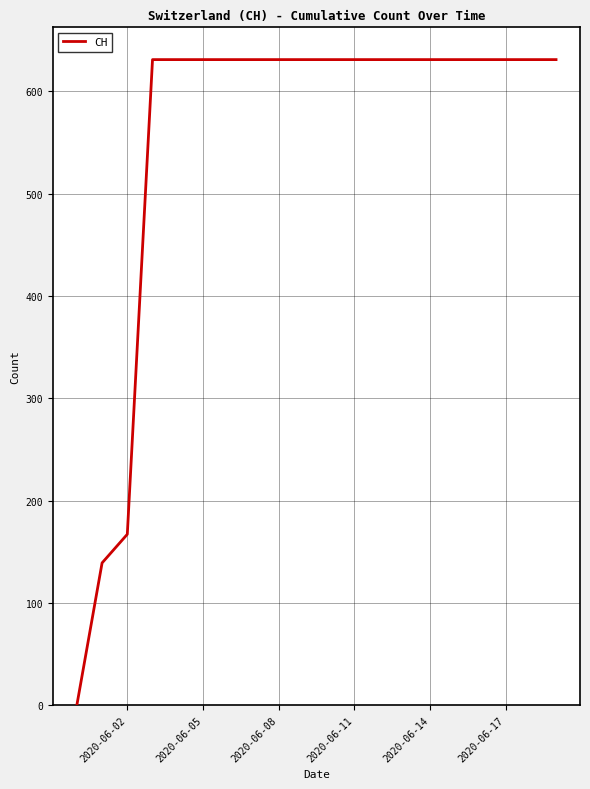

What is the difference between the maximum and minimum values?

631